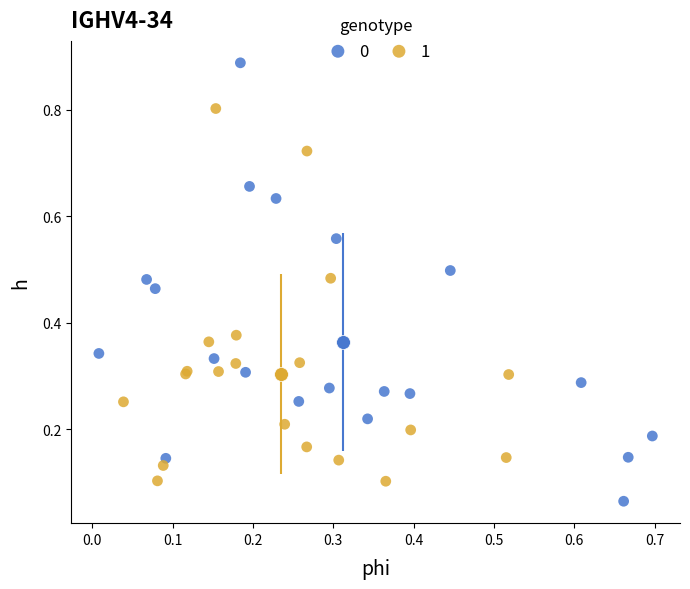

What are all the series names shown in the legend?

0, 1